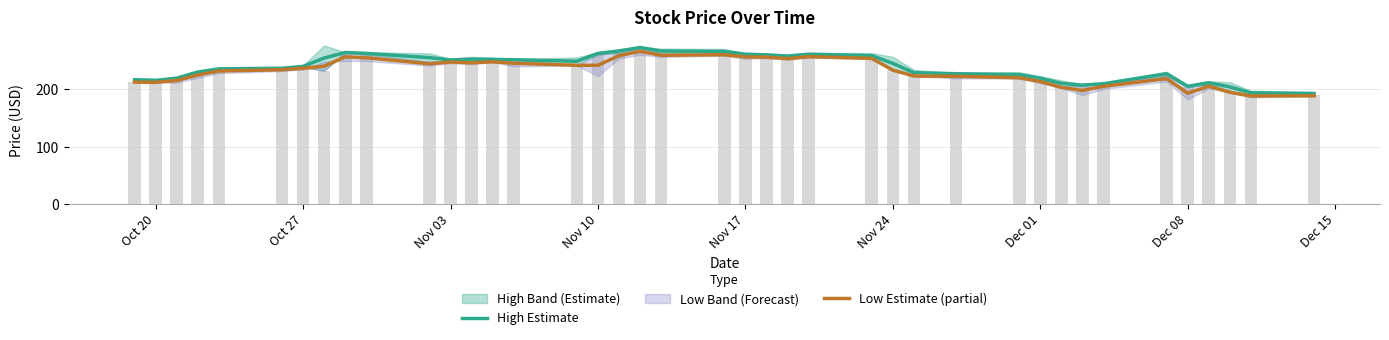

What is the sum of all High Estimate values?

9542.8